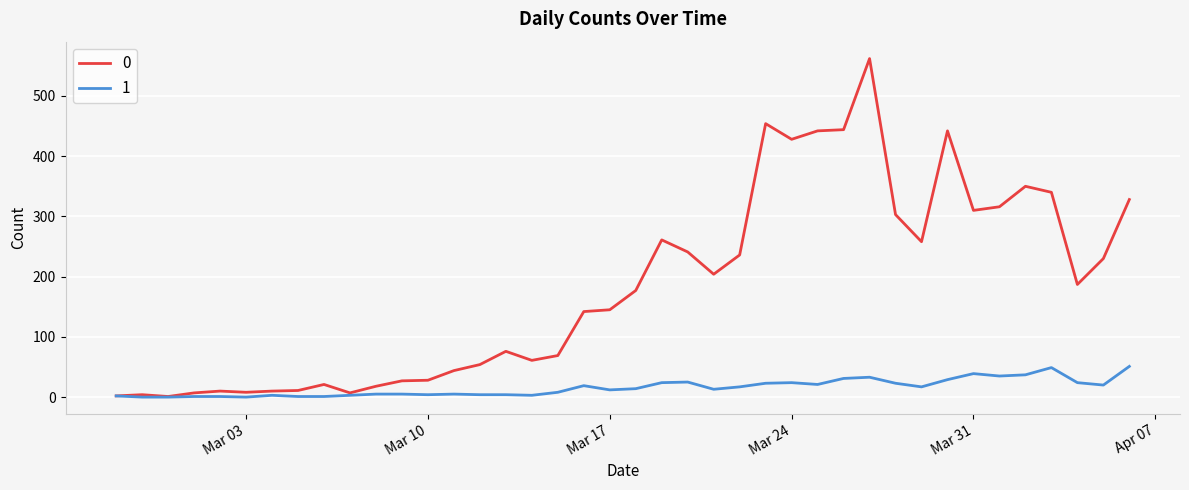

List the series in order of their overall mean, lowest first.

1, 0